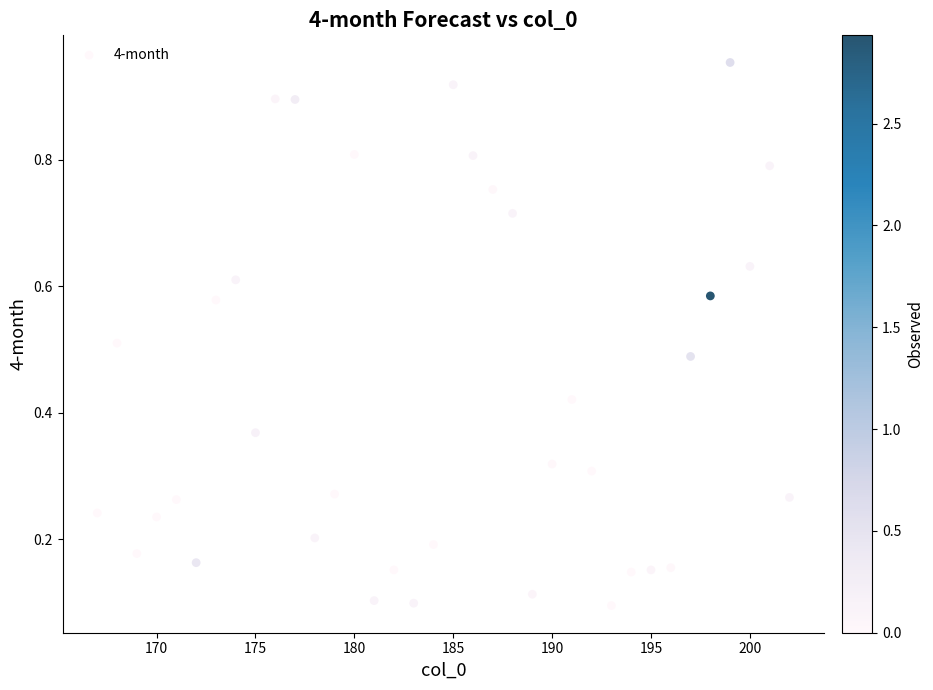

What is the range of X values (max minus min)?

35.0